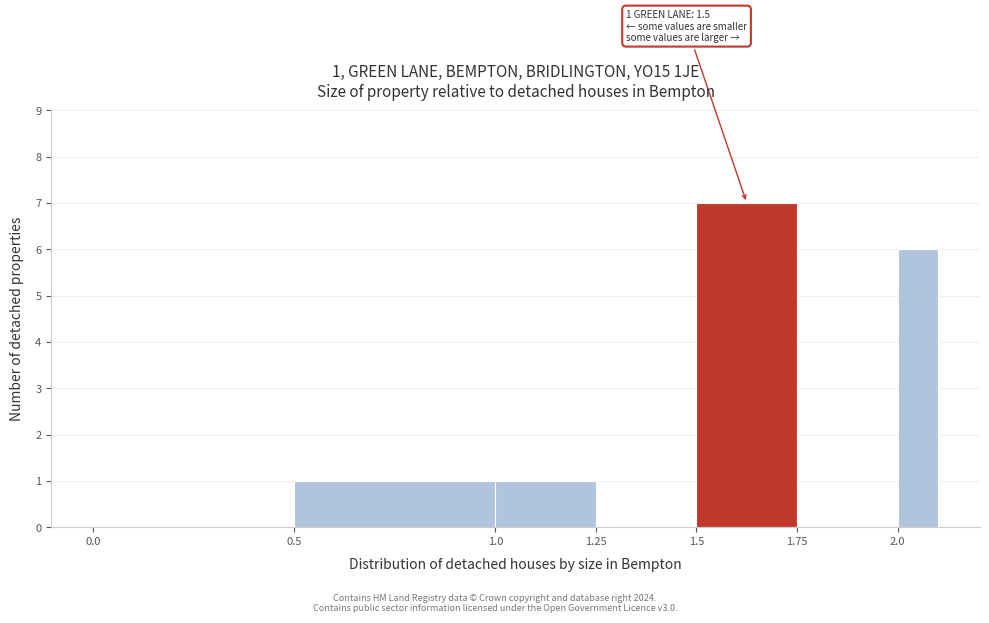

Around what value on the x-axis is the tallest bar? Give the approximate position of its centre, as read against the axis.

1.65